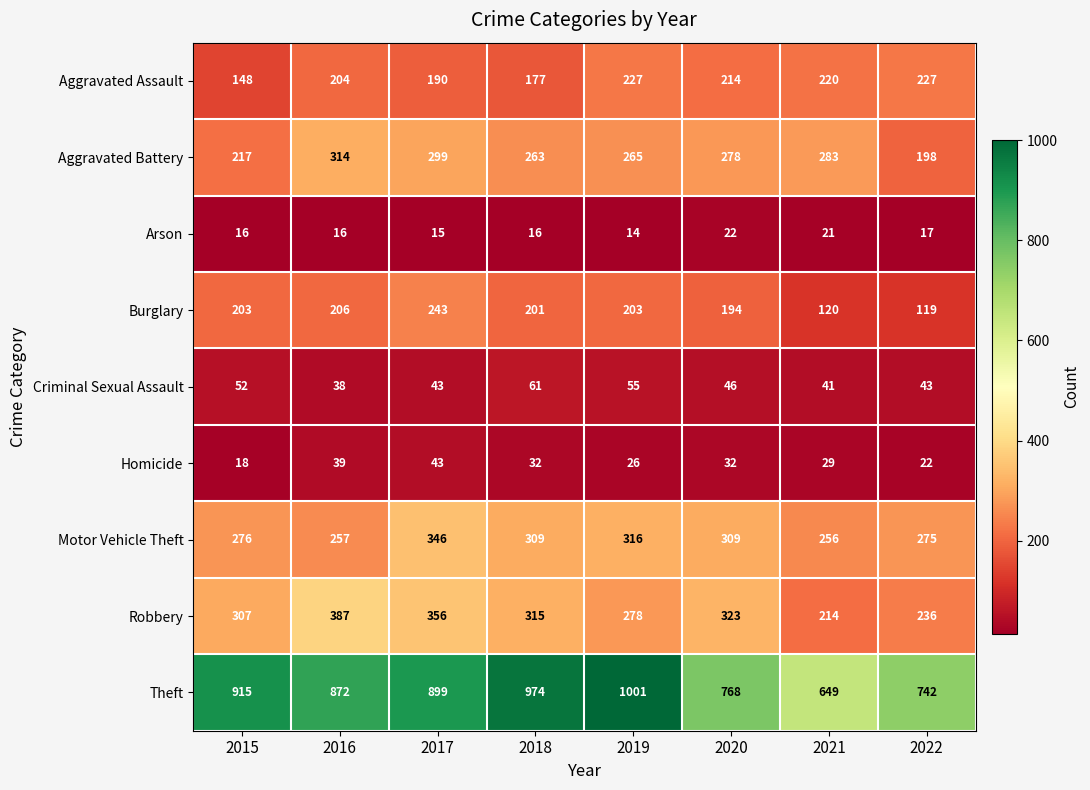

How many categories are shown in the chart?

8